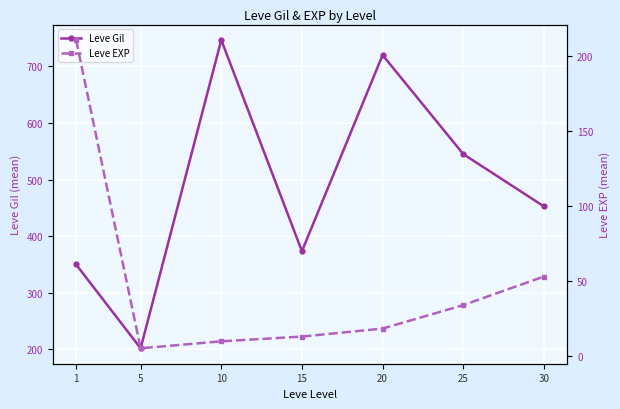

Reading left to right, what are all the values shown in this chart?

Leve Gil: 1=349.8	5=201.7	10=746.7	15=373.3	20=720.0	25=545.0	30=452.5
Leve EXP: 1=210.7	5=4.8	10=9.5	15=12.7	20=18.0	25=33.7	30=52.8